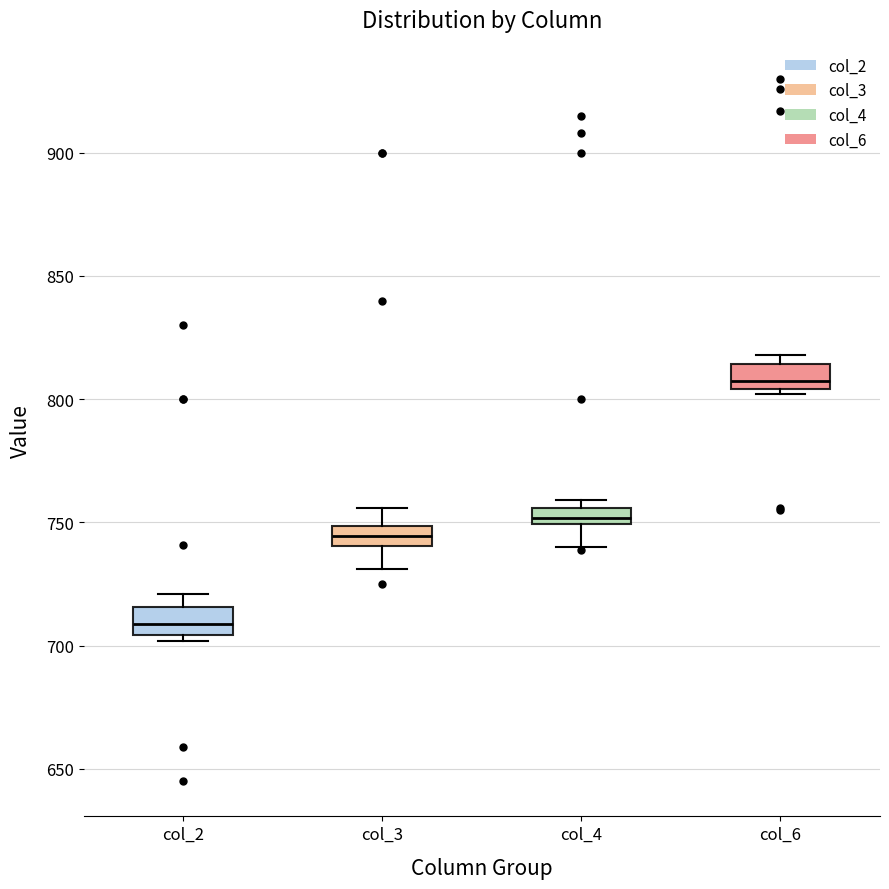

Where is the lower edge of the box for col_2 on the y-axis? The values are not printed on the chart, so give them approximately, as read against the axis.

705